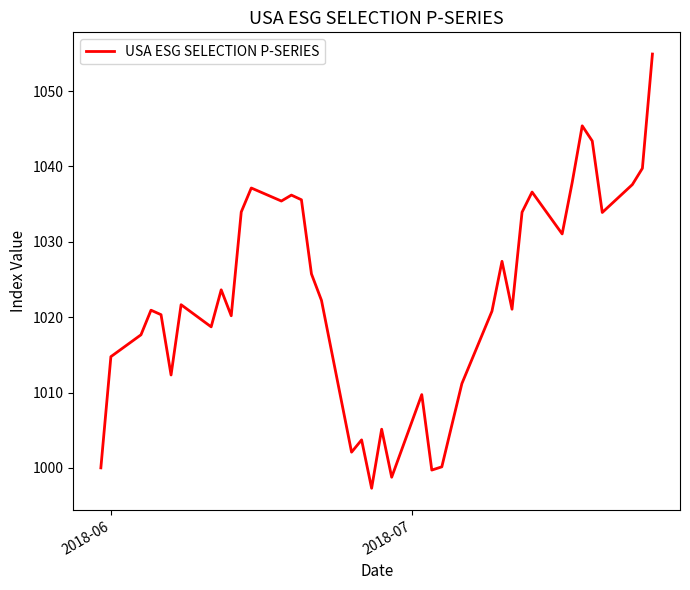

Count the number of data series in this chart.

1